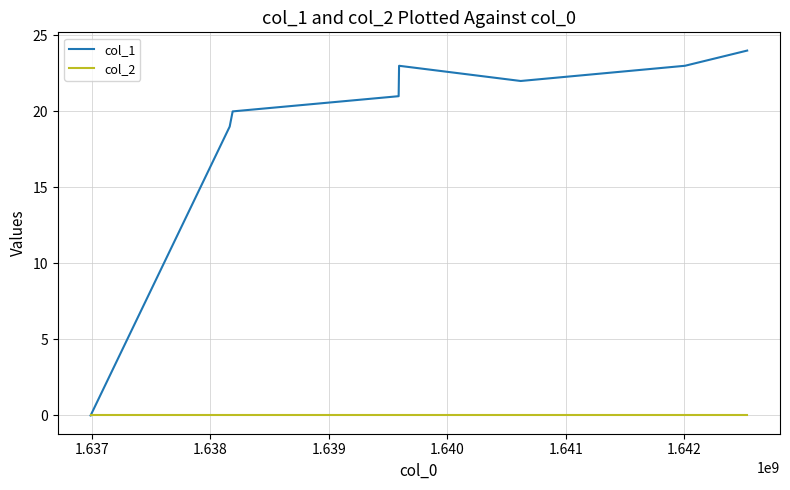

List the series in order of their peak value, lowest first.

col_2, col_1